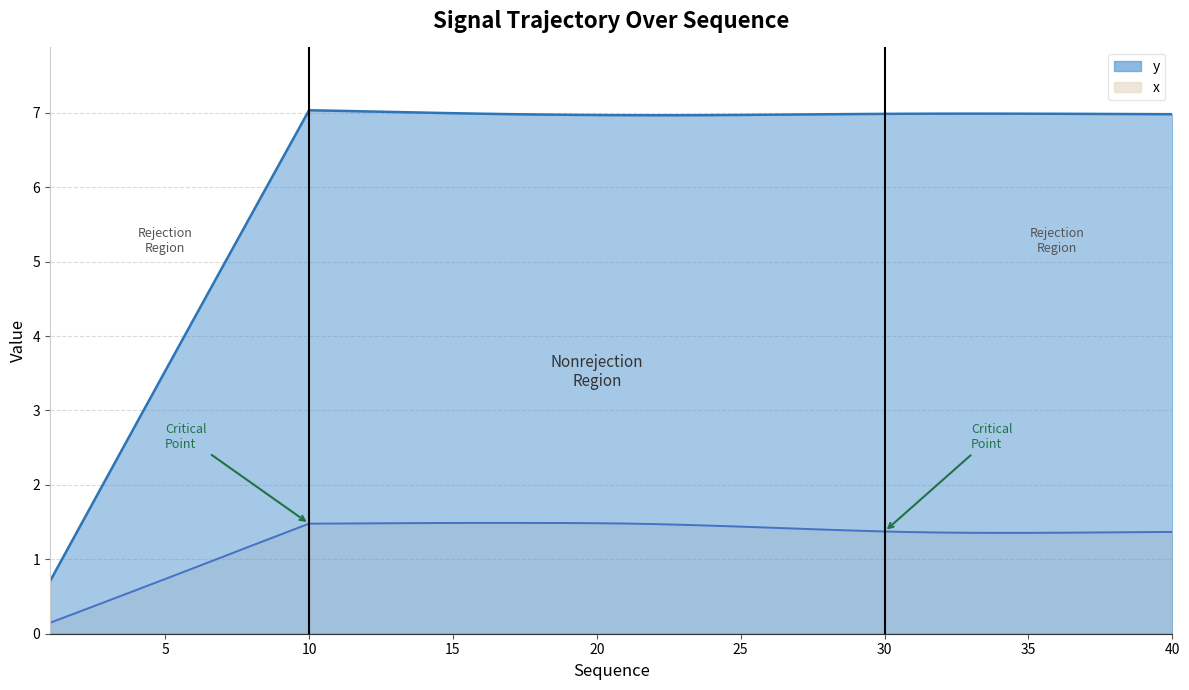

List the series in order of their peak value, highest first.

y, x